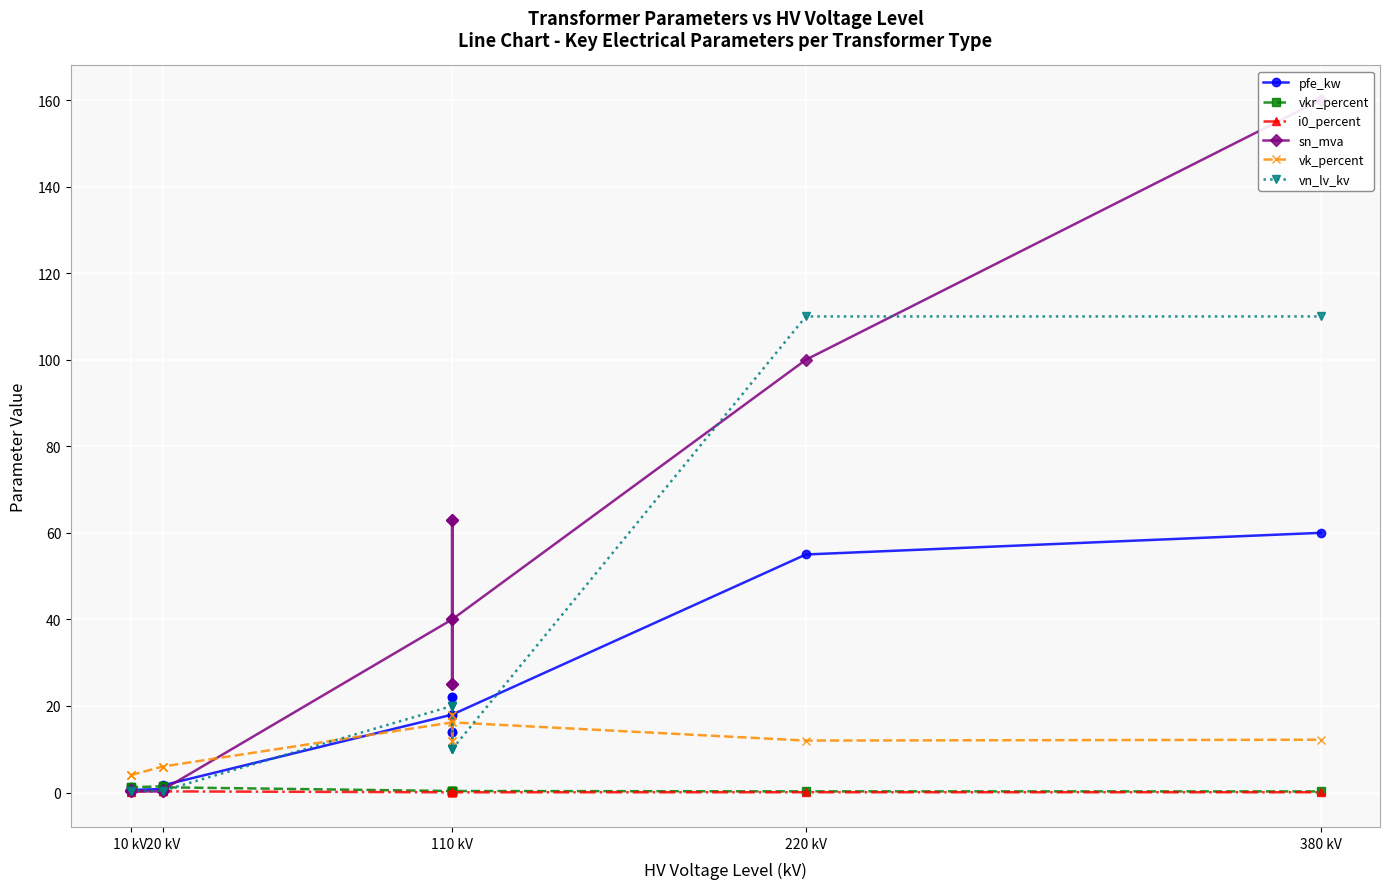

Is this an area chart (filled region under the line)?

No